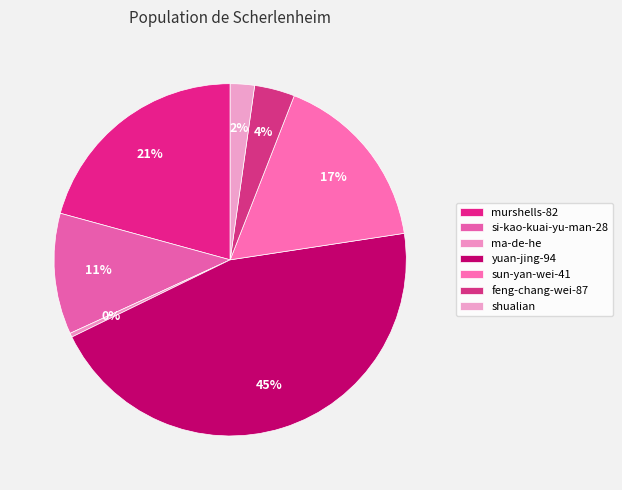

Is there any slice that represents more than half of the pie?

No